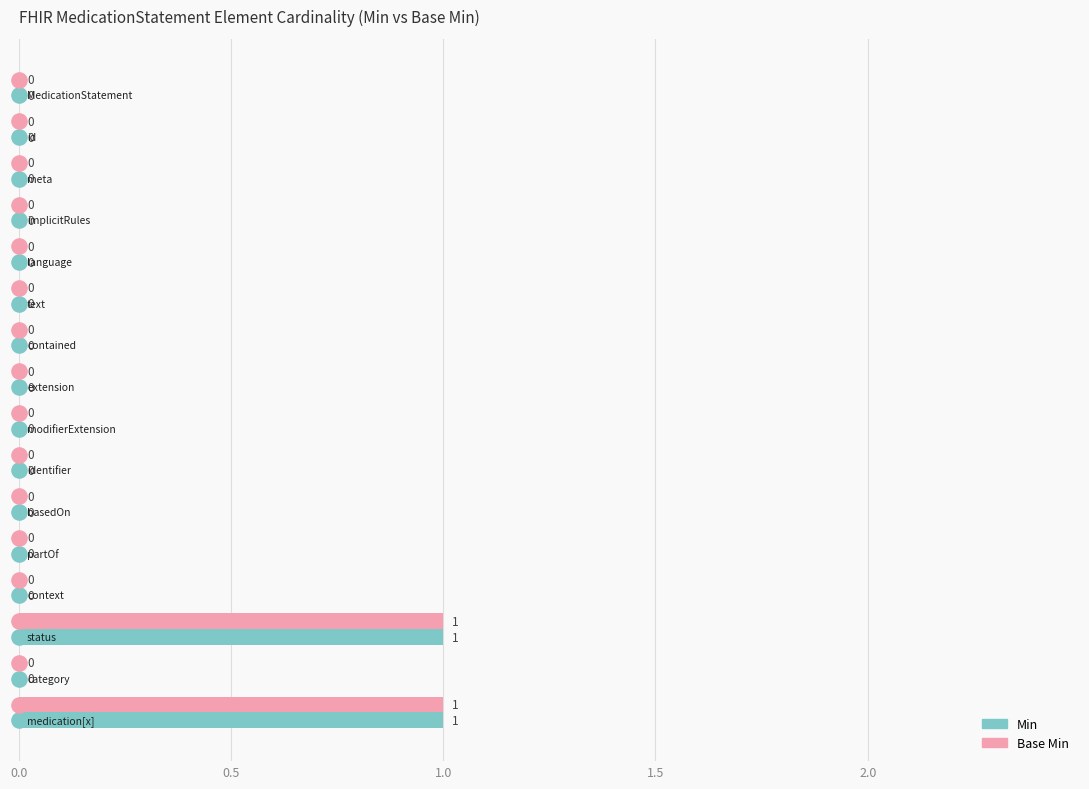

Which series has the largest total across all categories?

Min